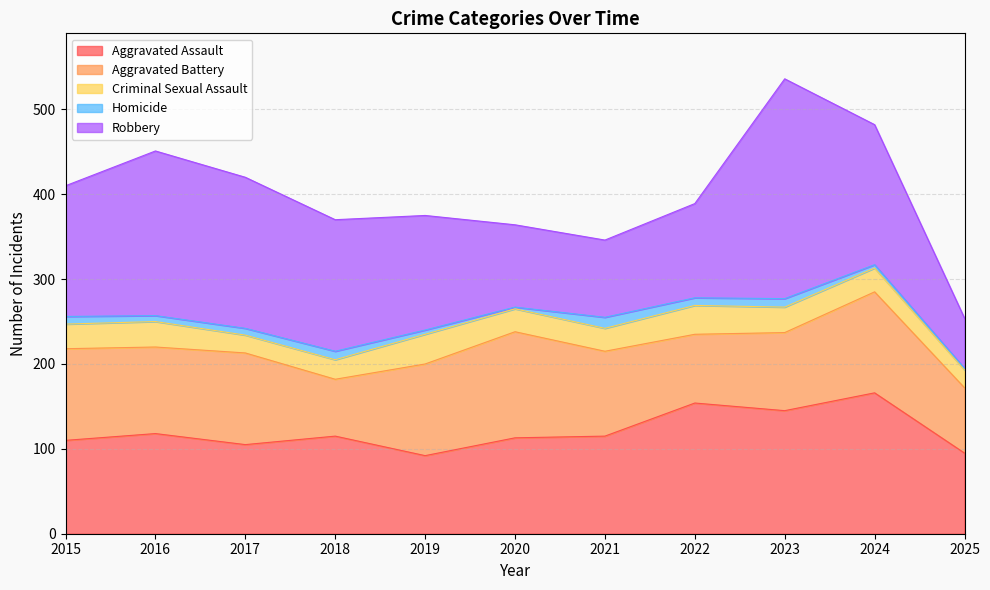

List the series in order of their peak value, lowest first.

Homicide, Criminal Sexual Assault, Aggravated Battery, Aggravated Assault, Robbery